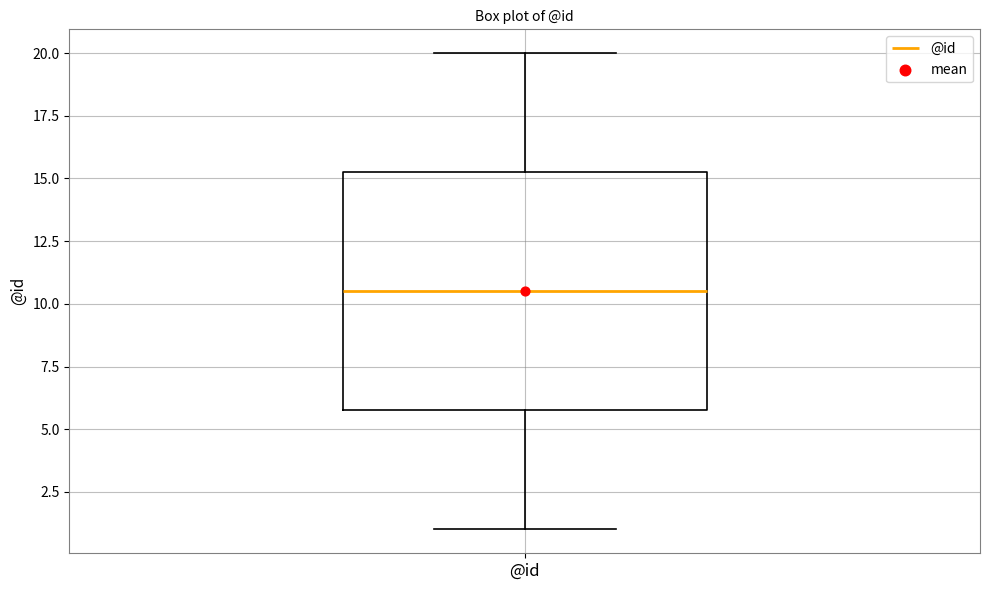

Read this box plot against the y-axis: the position of the median line, the range covered by the box, and the ends of both whiskers. The values are not printed on the chart, so give them approximately, as read against the axis.

median 10.5, box 6.0 to 15.5, whiskers 1.0 to 20.0